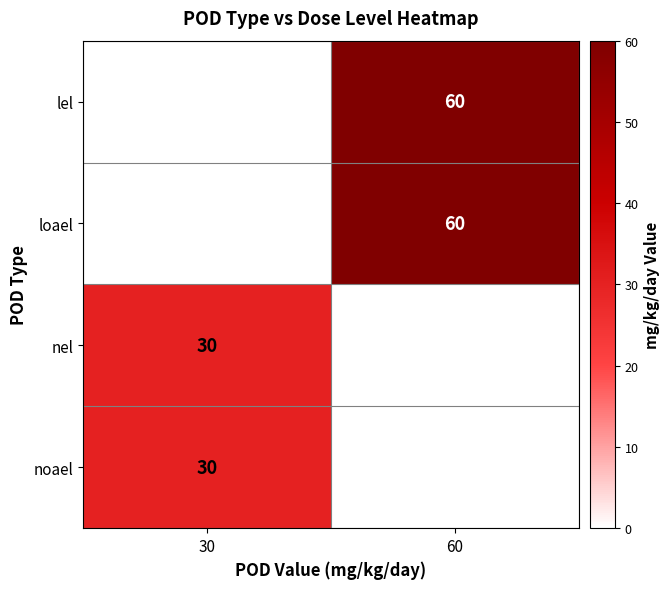

What is the minimum value shown in the chart?

30.0